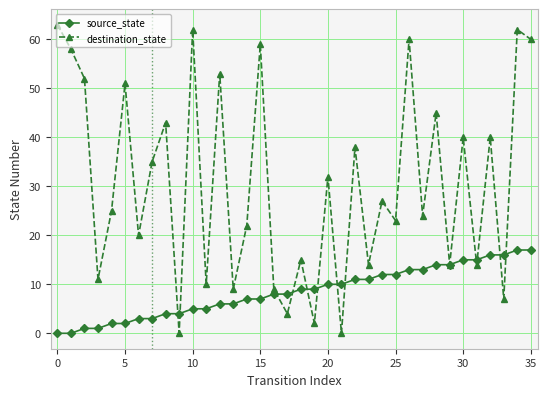

Rank the series by their maximum value, from lowest to highest.

source_state, destination_state